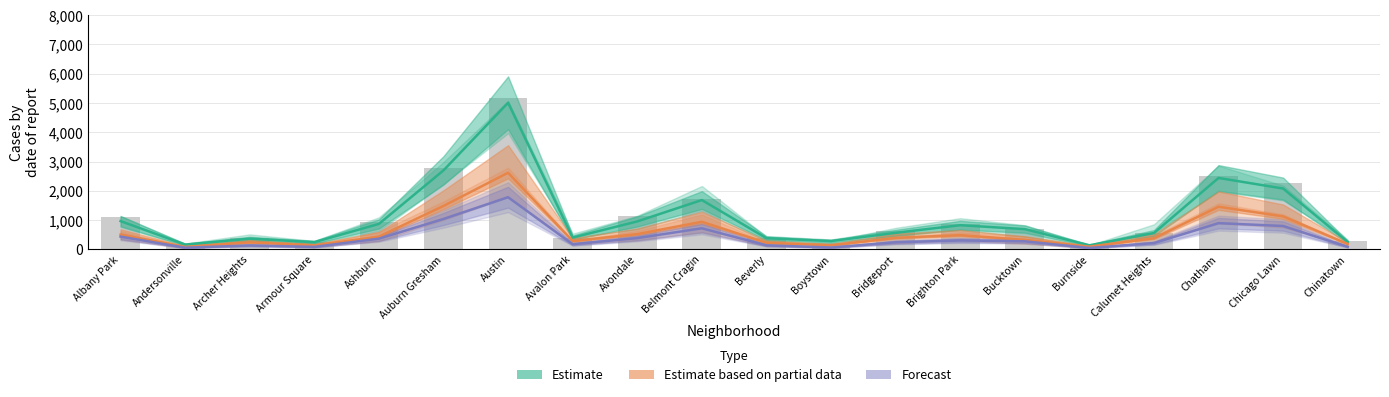

Reading left to right, what are all the values shown in this chart?

Estimate: 968.0	166.0	368.0	249.0	872.0	2700.0	5008.0	405.0	957.0	1687.0	385.0	287.0	568.0	828.0	694.0	142.0	561.0	2441.0	2079.0	253.0
Estimate based on partial data: 509.3	86.4	242.0	138.1	438.4	1486.1	2619.1	287.1	524.2	946.0	227.7	141.9	397.1	488.4	329.5	96.3	383.9	1458.1	1129.2	185.9
Forecast: 438.2	59.8	136.8	87.5	368.5	1040.5	1783.6	177.8	387.4	723.1	141.0	65.8	243.9	307.3	278.2	50.8	217.0	898.1	800.8	88.5